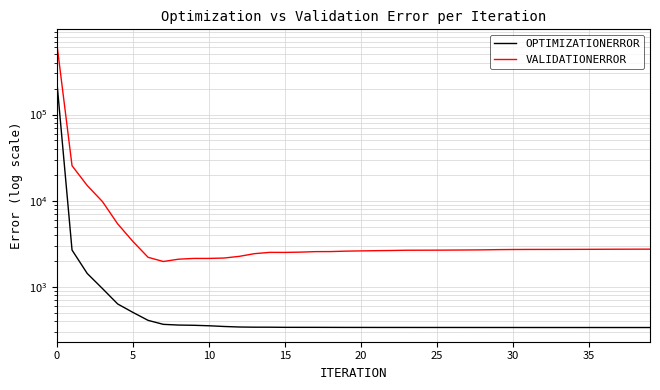

What is the label of the 35th point from the left?

34